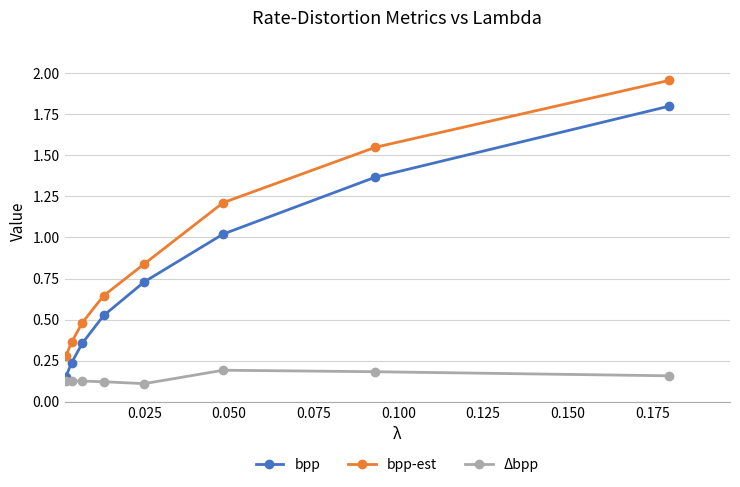

What is the value of the bpp point at the 8th from the left?

1.8